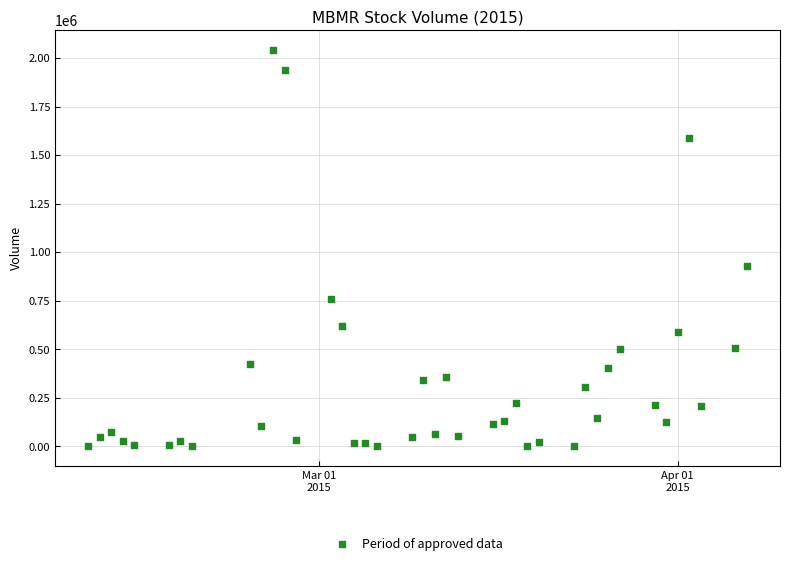

What Y value in the scatter plot is closest to 1020600?

929800